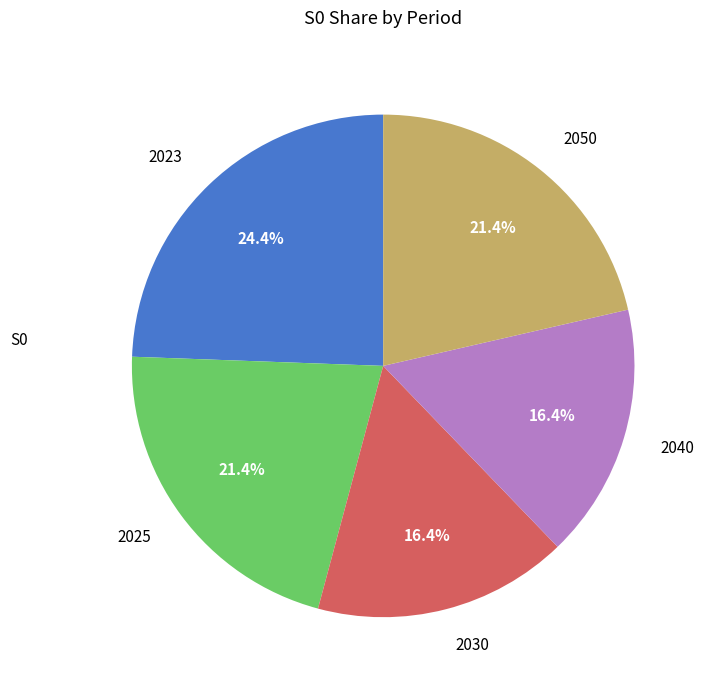

Is there a majority slice in this chart?

No